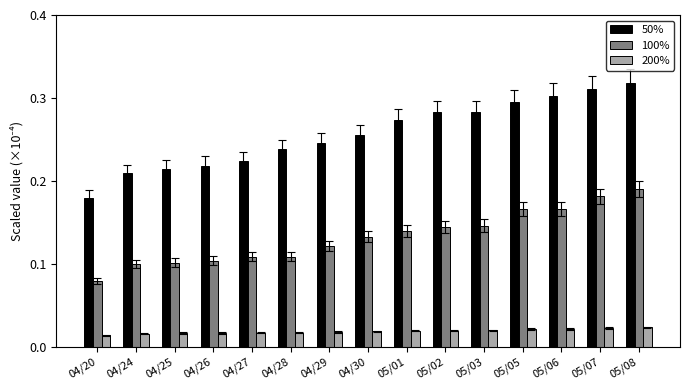

What are all the series names shown in the legend?

50%, 100%, 200%